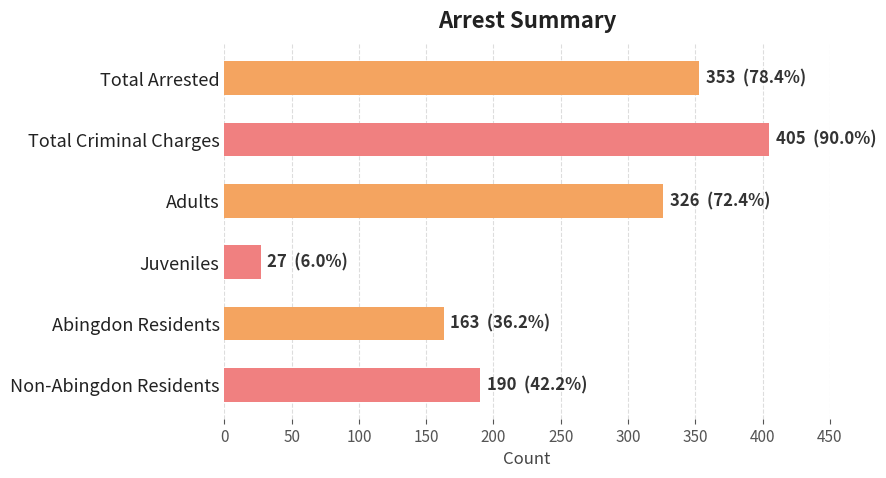

Reading top to bottom, list all the values displayed in this chart.

353	405	326	27	163	190